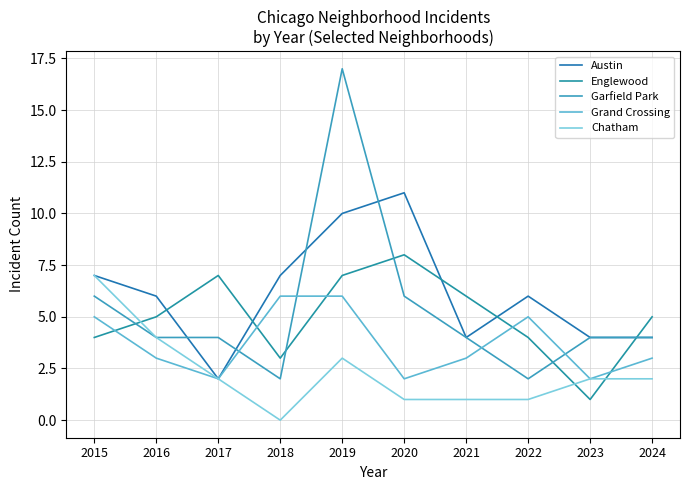

At which label is Chatham closest to 3?

2019